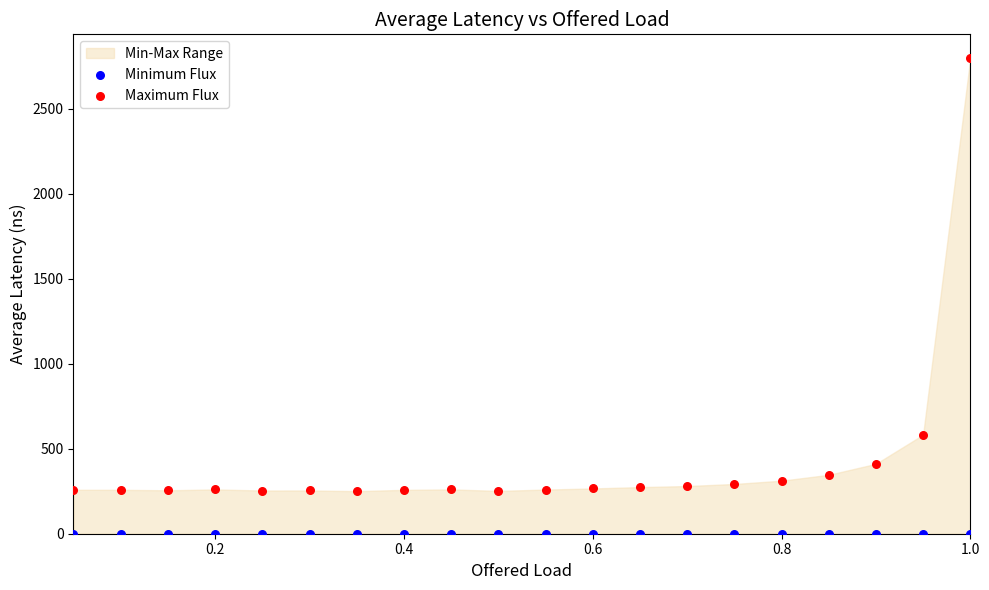

Across all series, what Y value is closest to 1398?

582.4